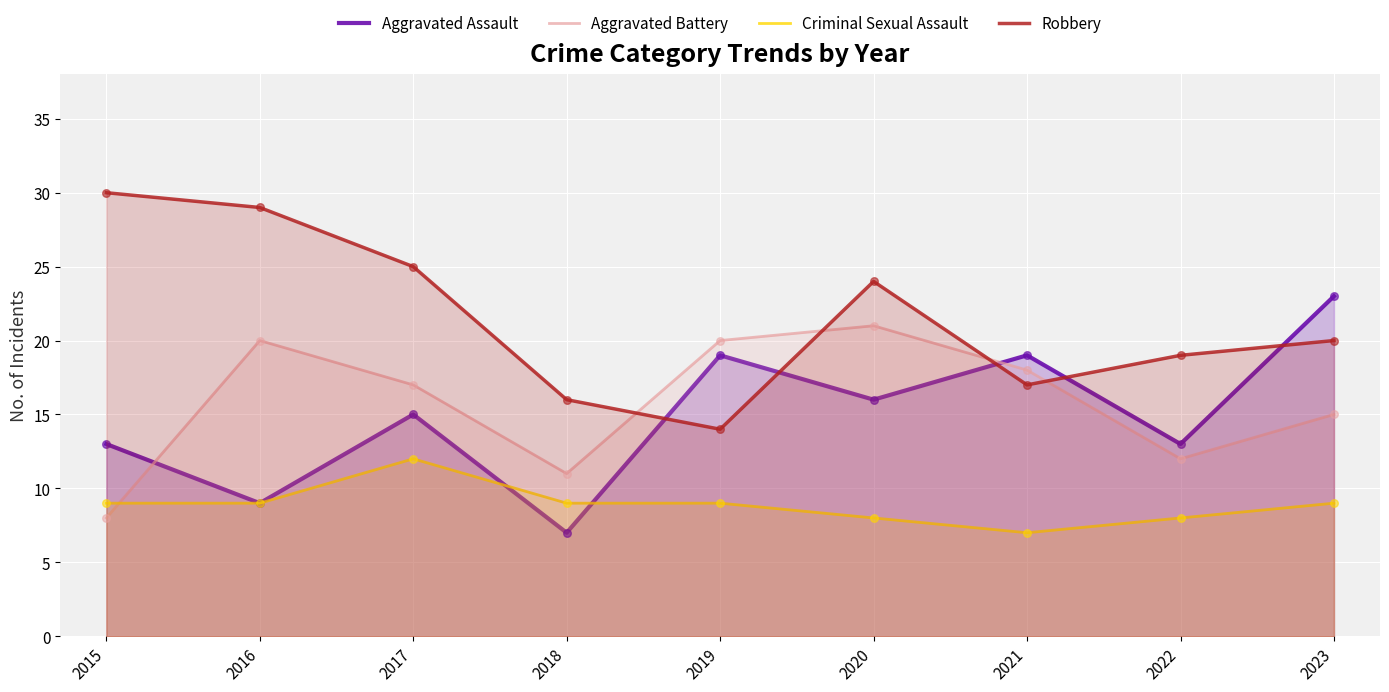

What is the total value across all series at 2020?

69